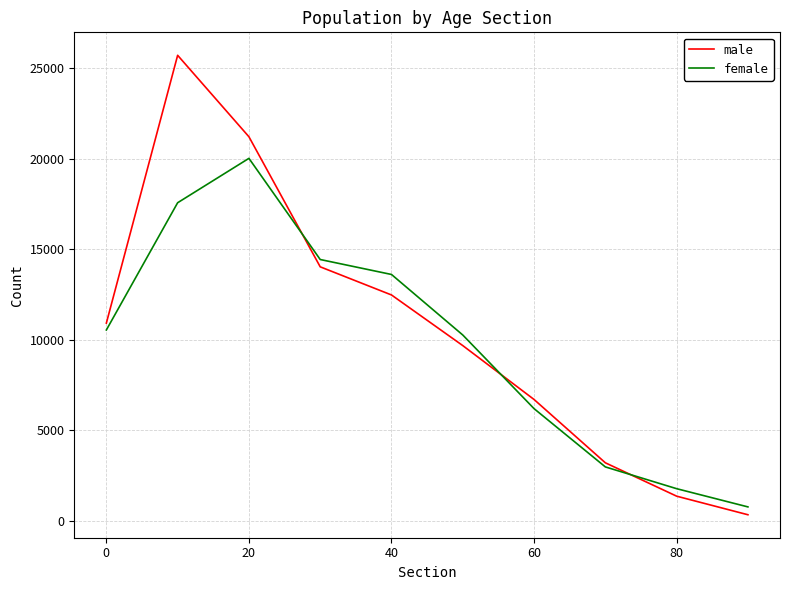

What is the maximum value shown in the chart?

25723